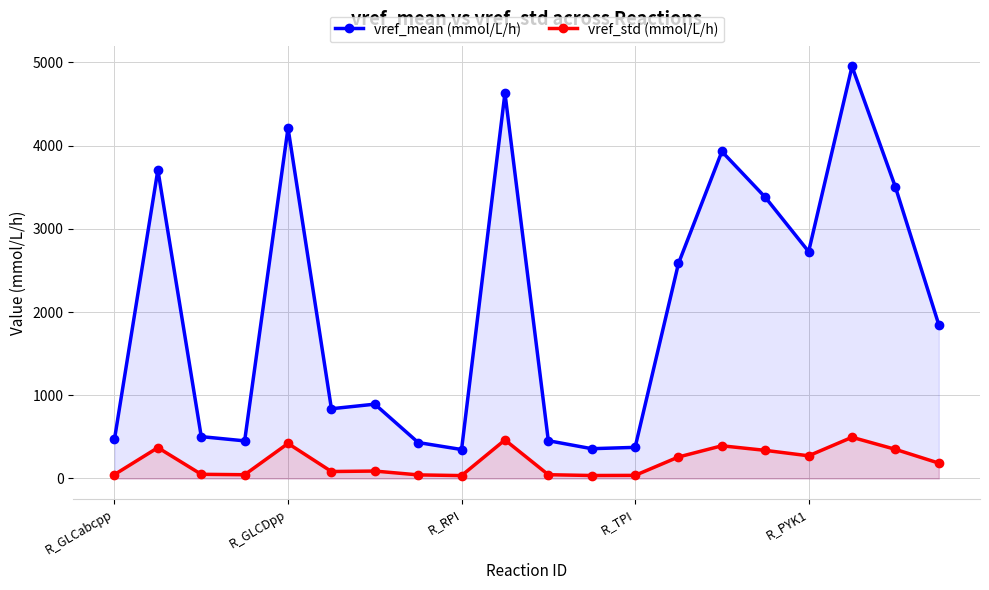

Rank the series by their average value, from highest to lowest.

vref_mean (mmol/L/h), vref_std (mmol/L/h)